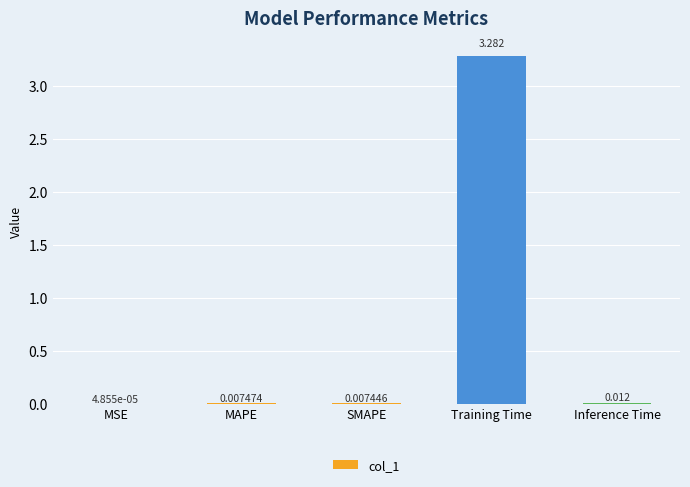

Which has a higher value, MSE or Inference Time?

Inference Time